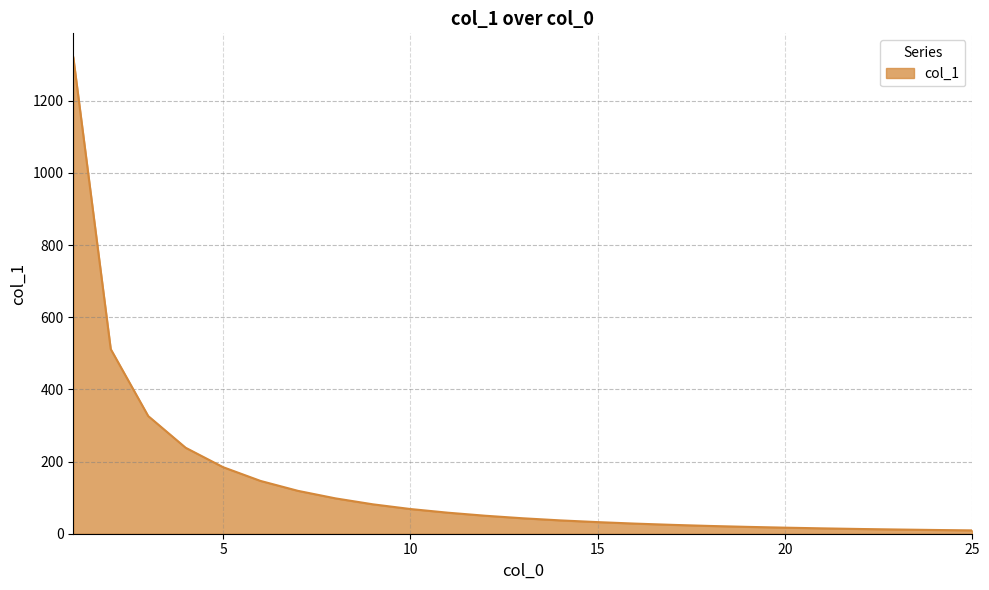

What is the difference between the maximum and minimum values?

1311.5